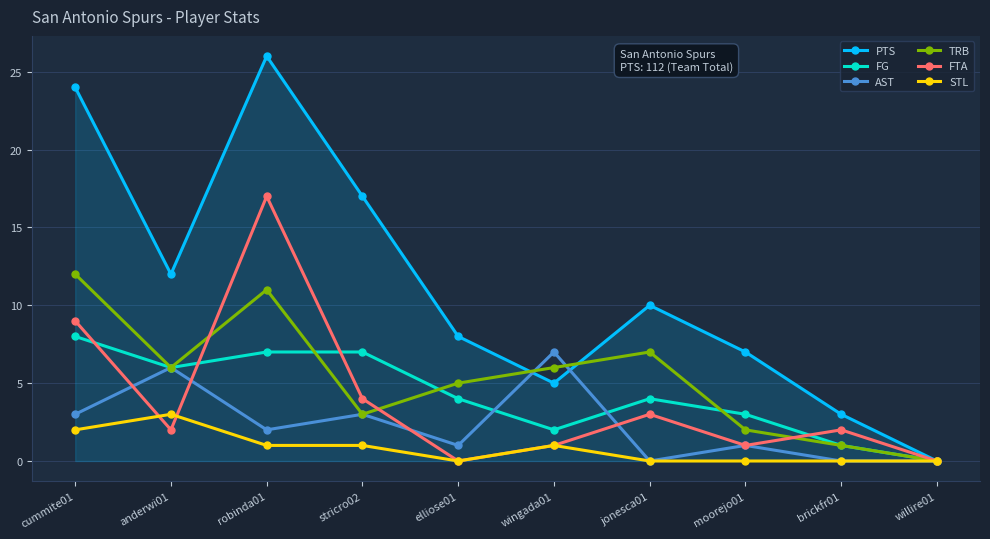

What is the label of the 10th point from the right?

cummite01